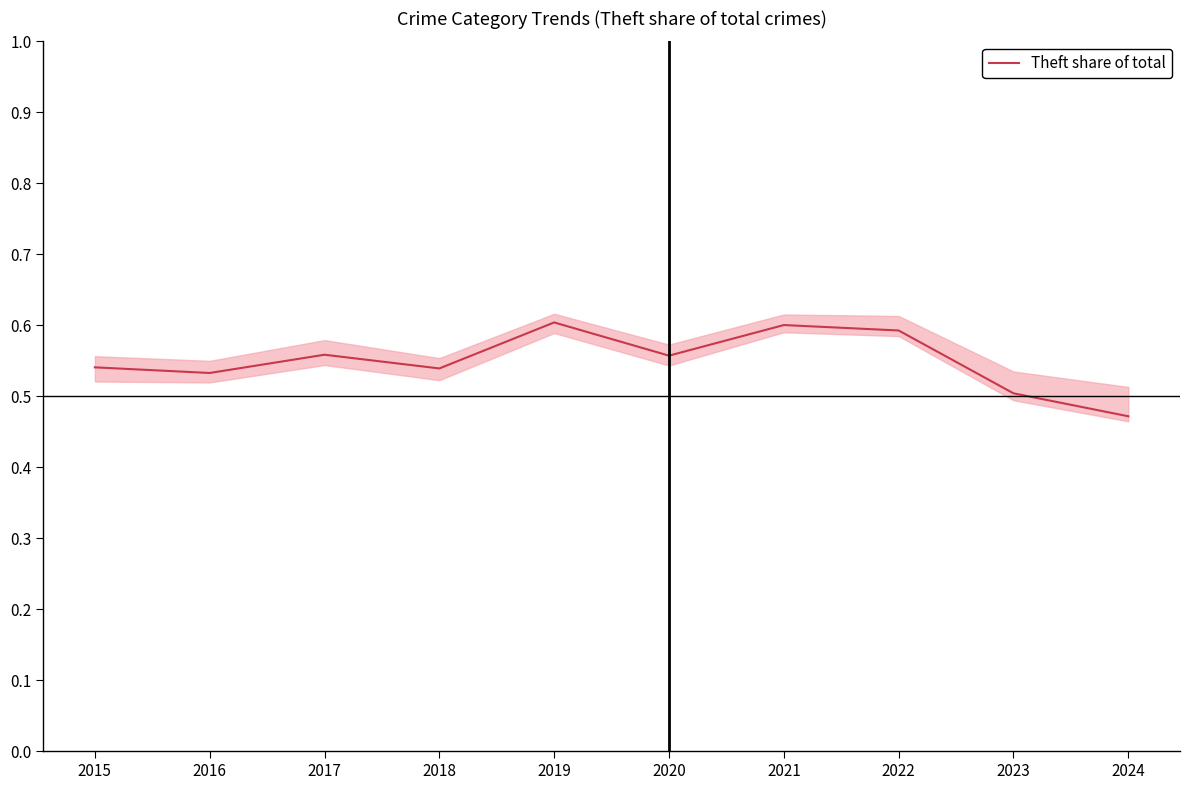

What is the value of the 1st point from the left?

0.5